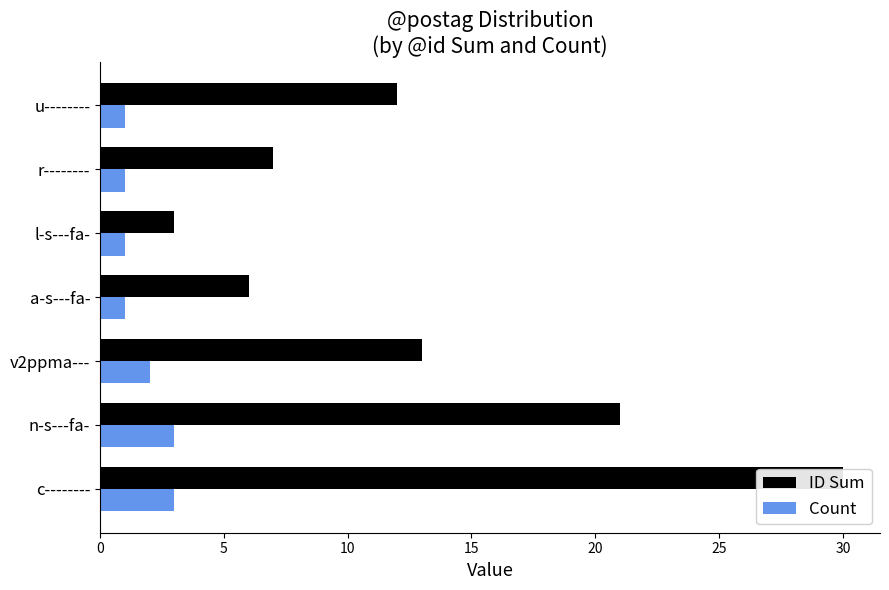

Reading right to left, list all the values displayed in this chart.

ID Sum: 12	7	3	6	13	21	30
Count: 1	1	1	1	2	3	3